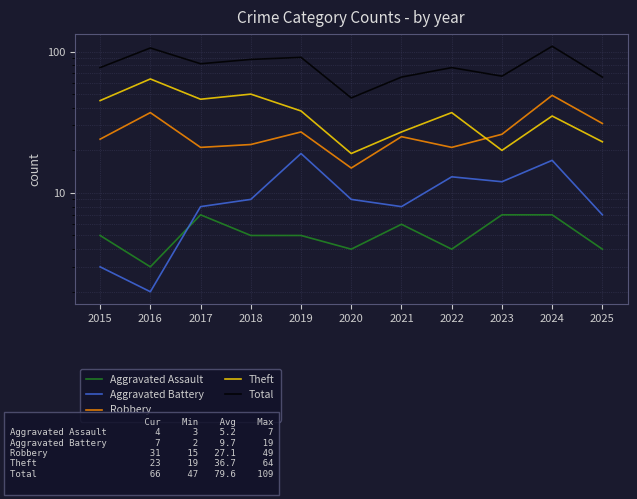

What is the value of the Total point at the 11th from the left?

66